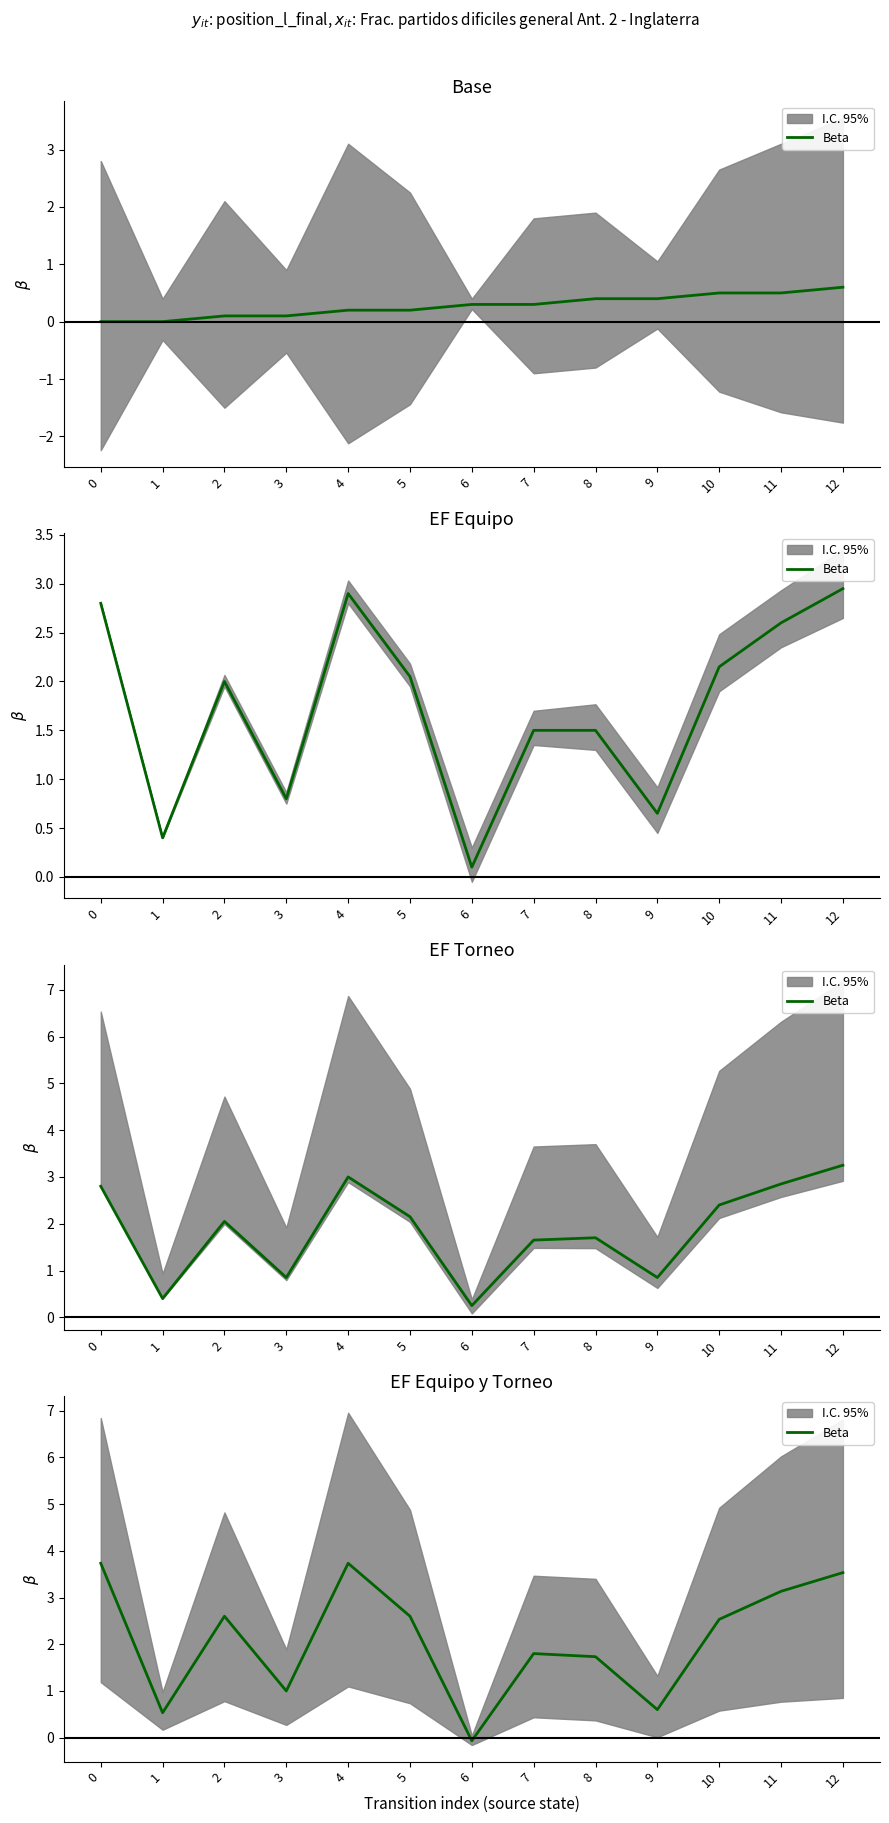

Reading left to right, transcribe all the data shown in this chart.

0=3.7	1=0.5	2=2.6	3=1.0	4=3.7	5=2.6	6=-0.1	7=1.8	8=1.7	9=0.6	10=2.5	11=3.1	12=3.5